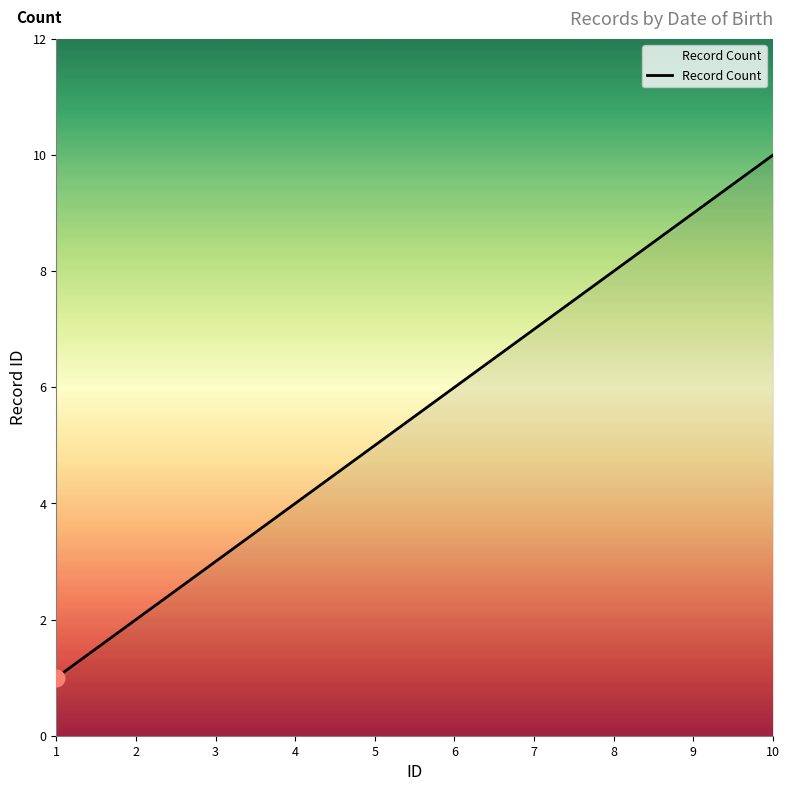

True or false: the data has more than 0 interior local peaks.

False